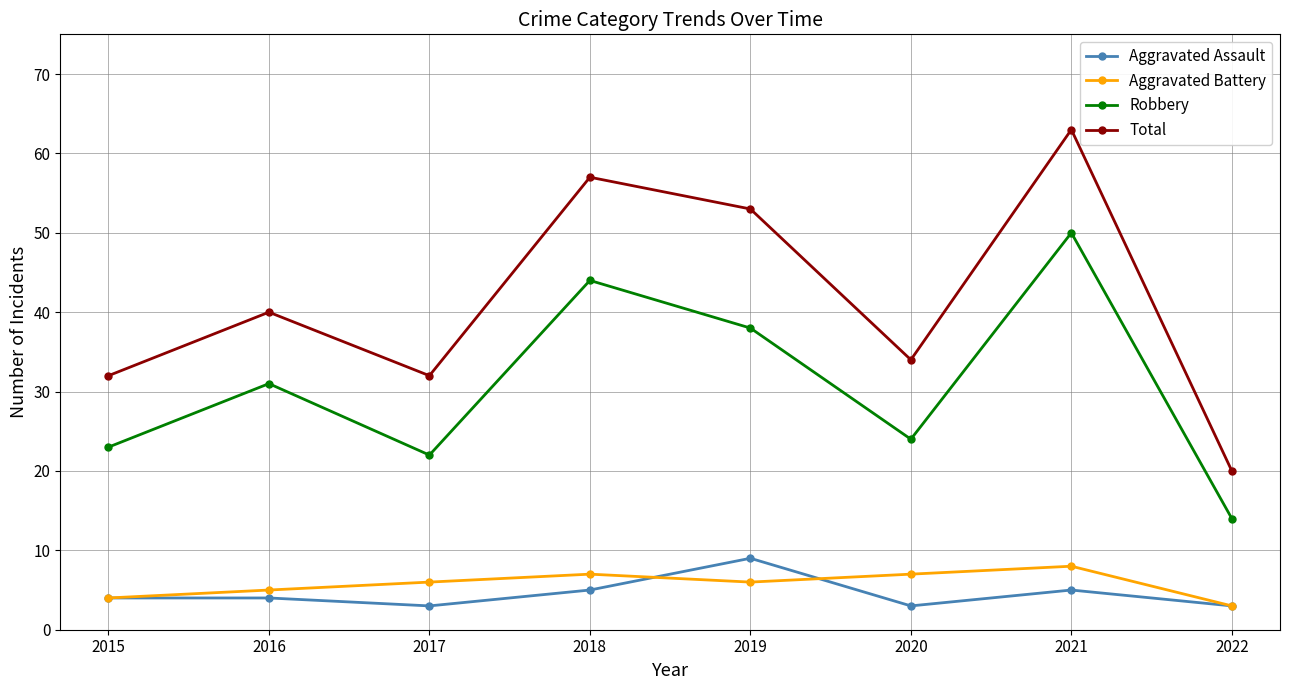

True or false: Total and Aggravated Battery intersect in this chart.

False